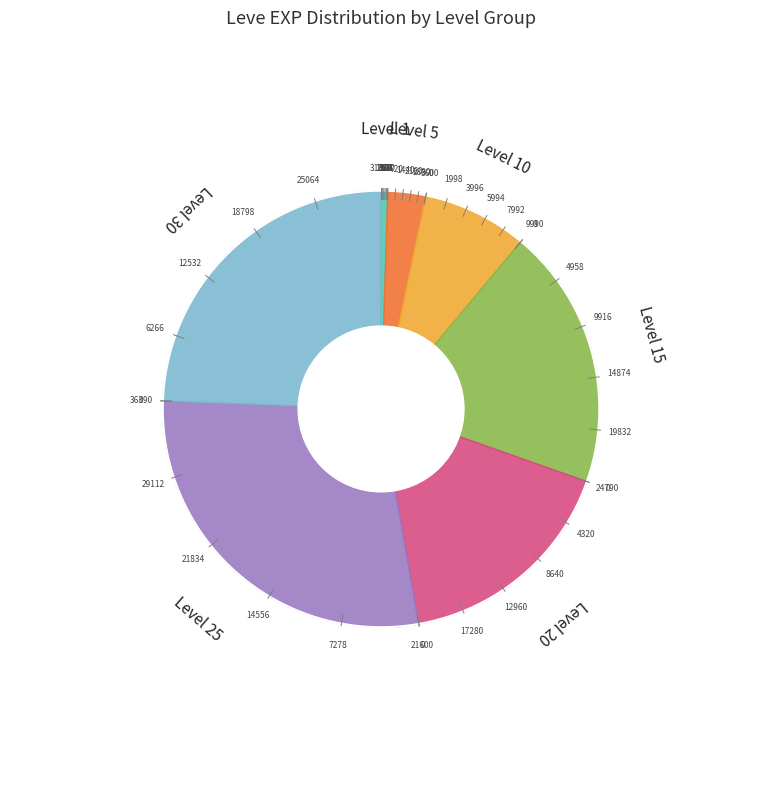

How much of the chart is everything except Level 25?

71.6%